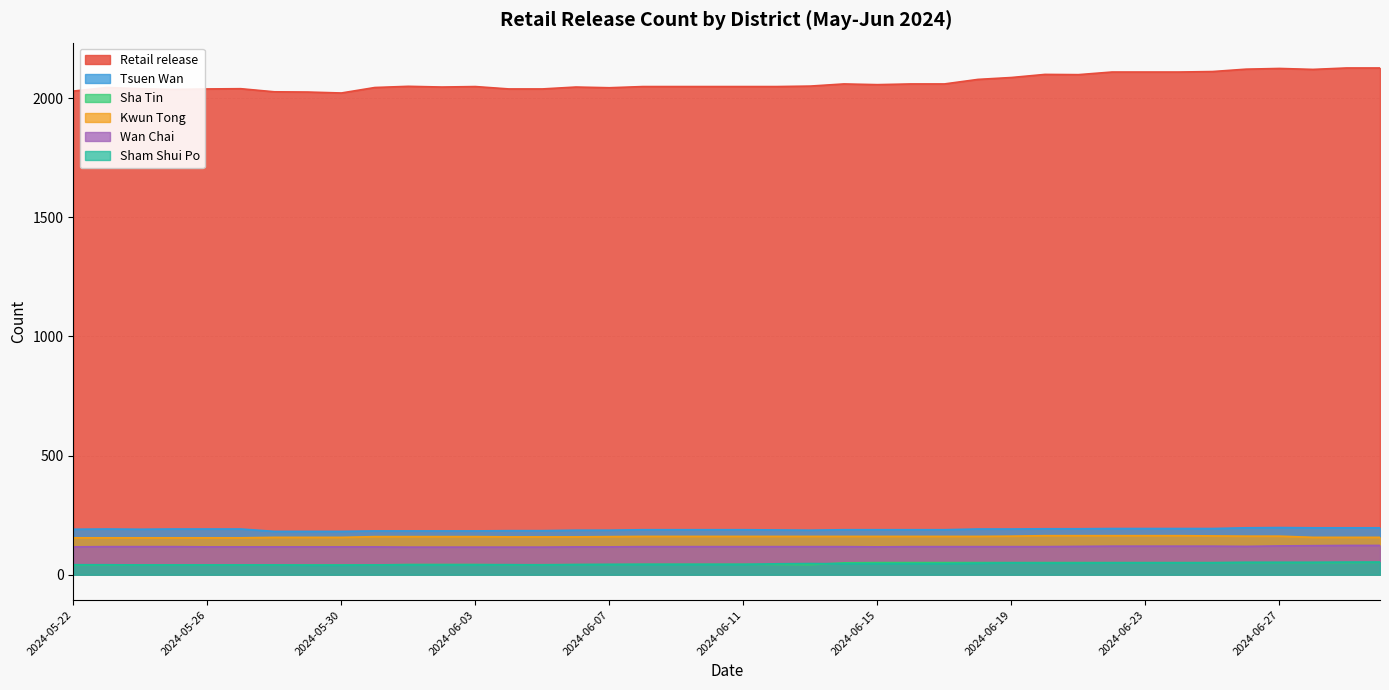

True or false: Retail release and Wan Chai cross at least once.

False